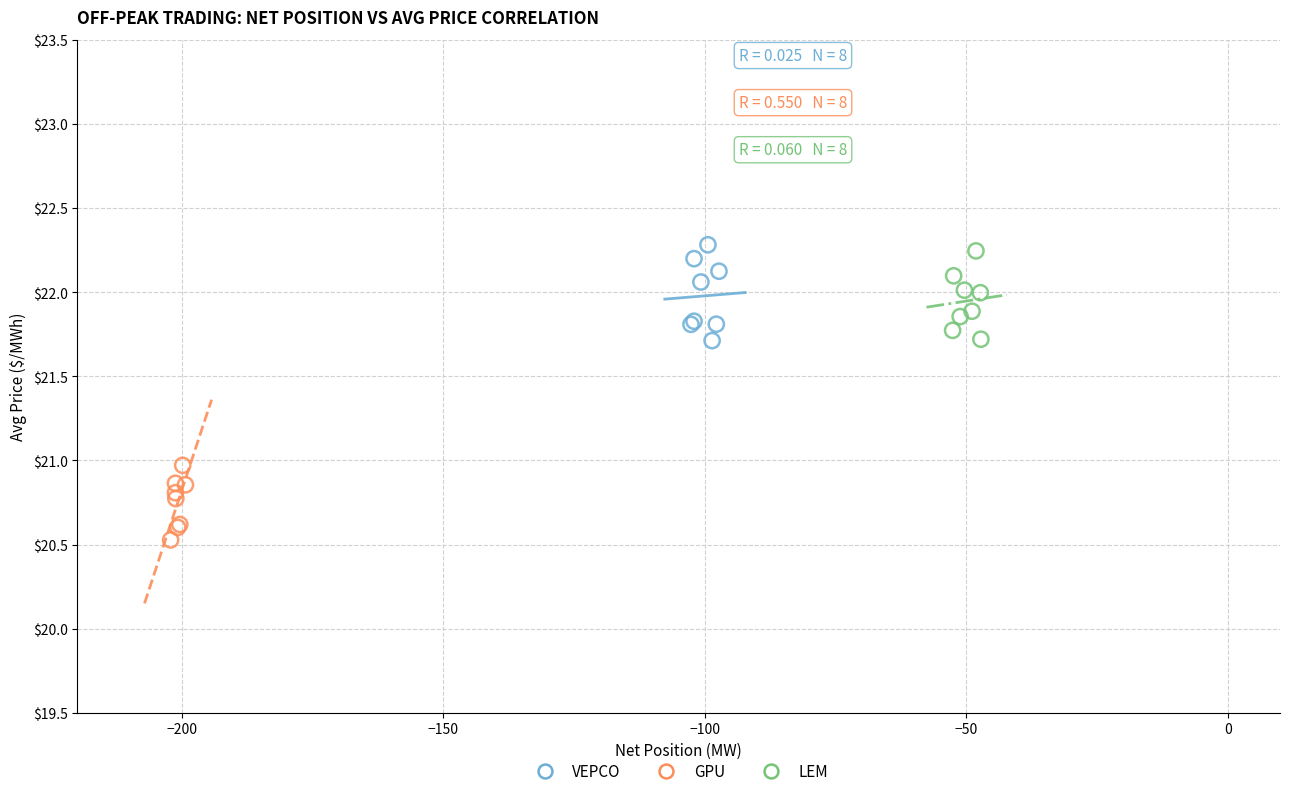

Which series contains the lowest Y value?

GPU